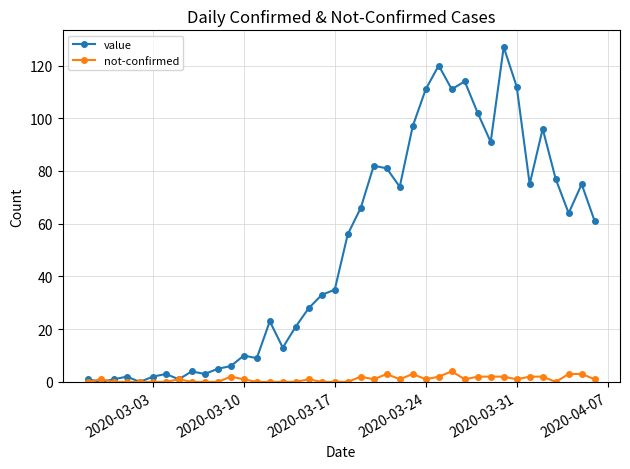

Rank the series by their average value, from highest to lowest.

value, not-confirmed